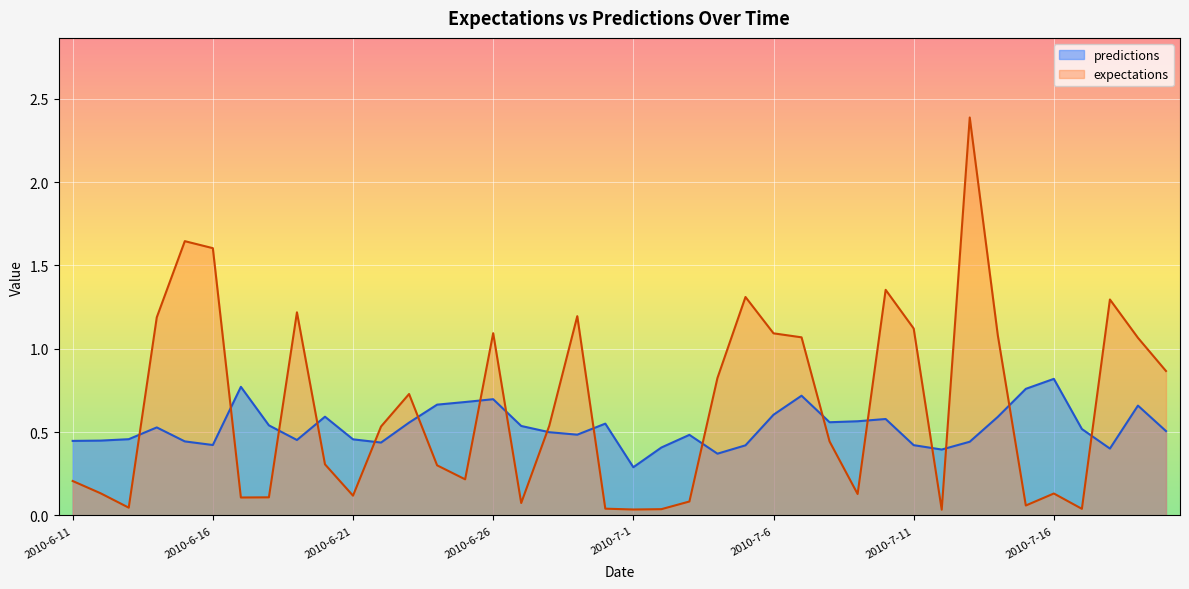

Is it true that expectations equals 0.0 at 2010-7-1?

True